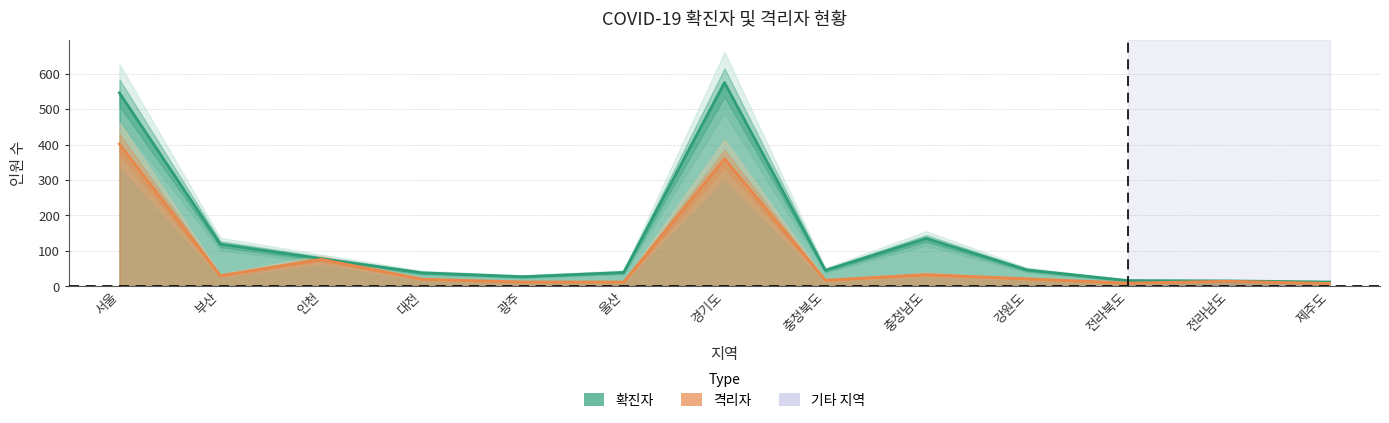

How many data points in 확진자 are above 45?

6